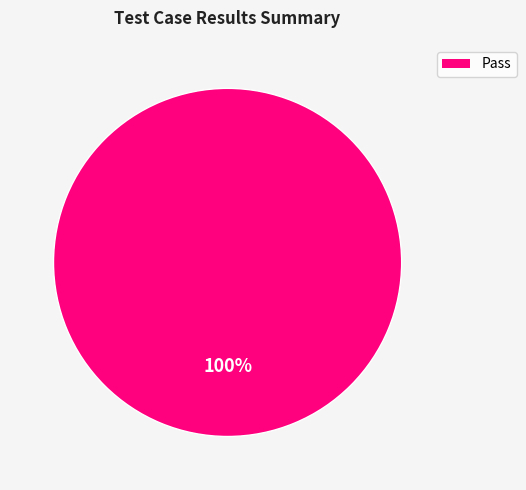

Is there a majority slice in this chart?

Yes